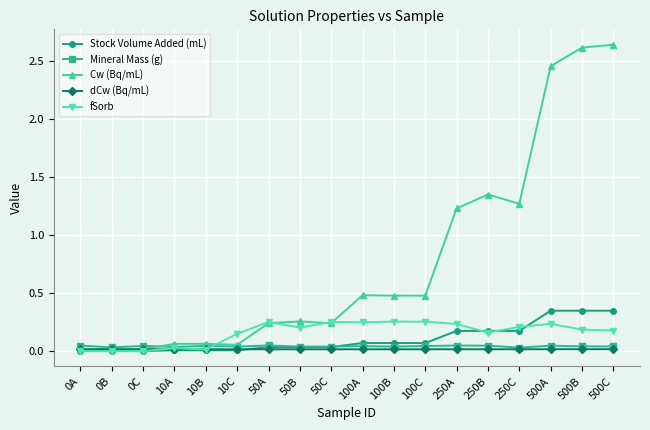

Is it true that Cw (Bq/mL) equals 0.0 at 0B?

True